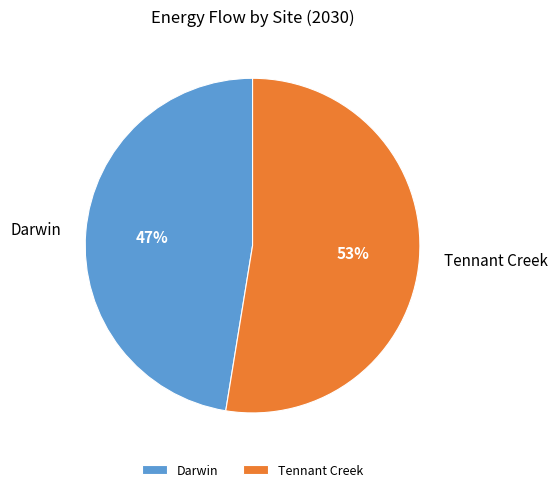

Count the number of slices in the pie.

2